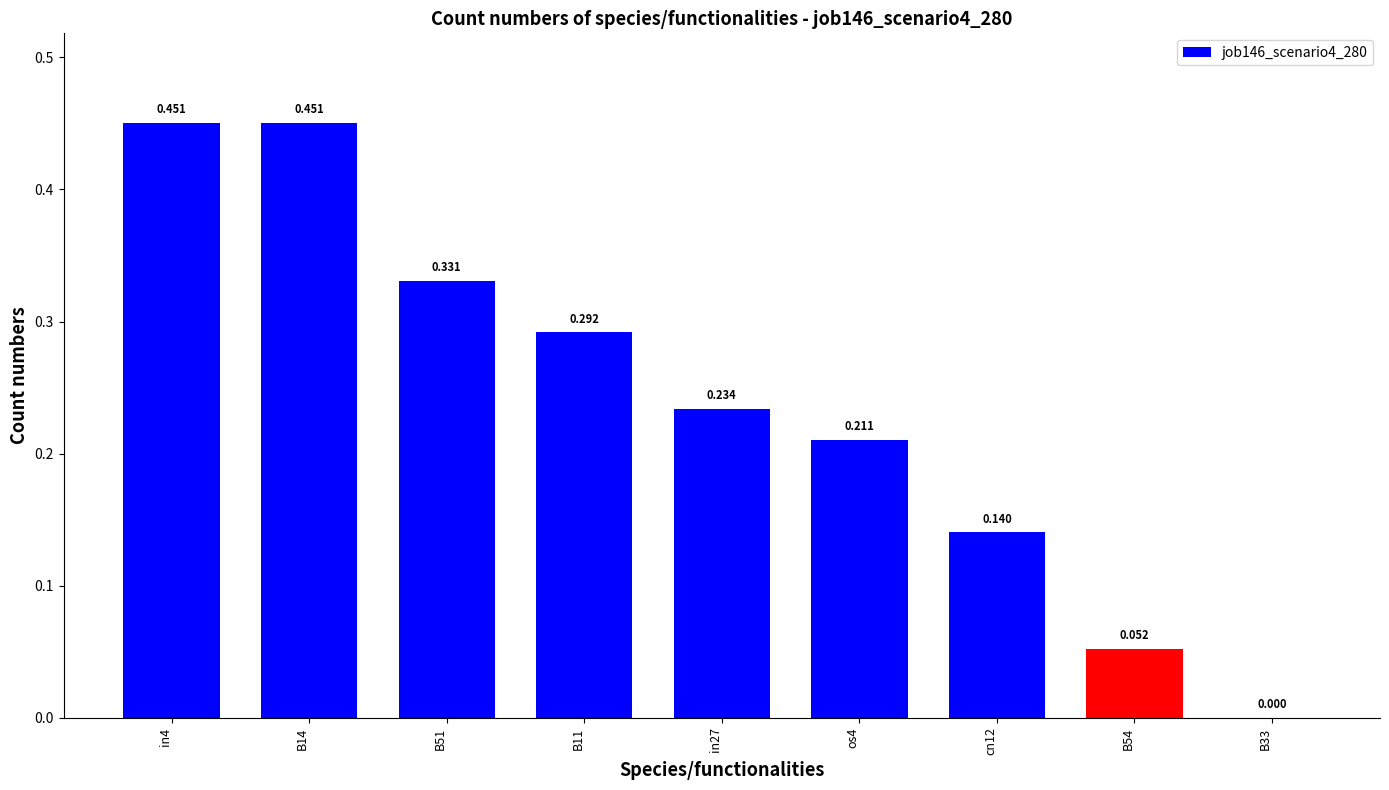

What is the sum of the values at in4 and B51?

0.8